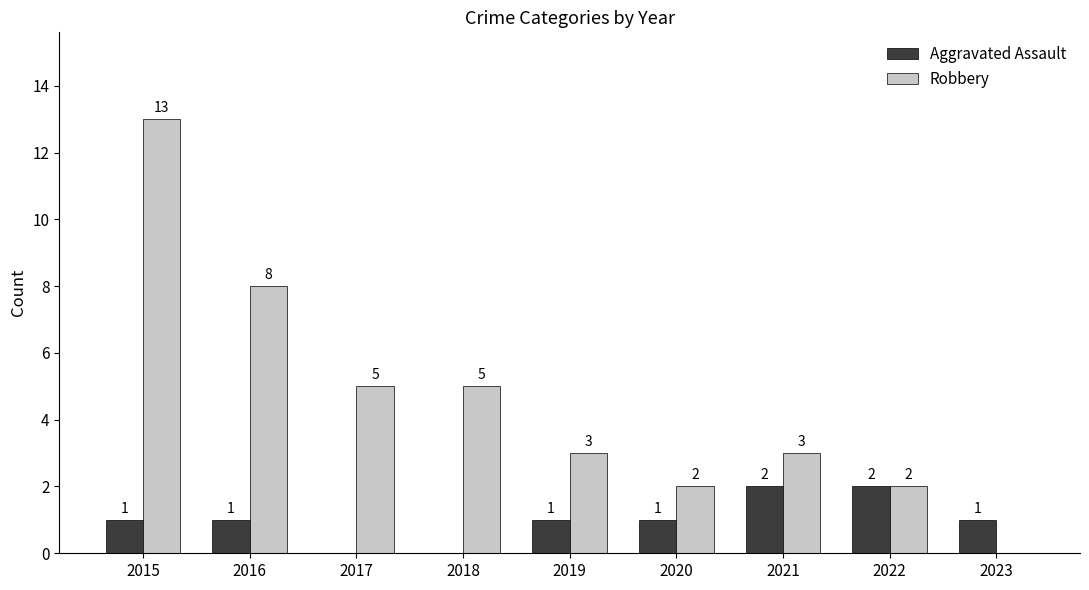

The Aggravated Assault series shows 2 at 2019. True or false?

False